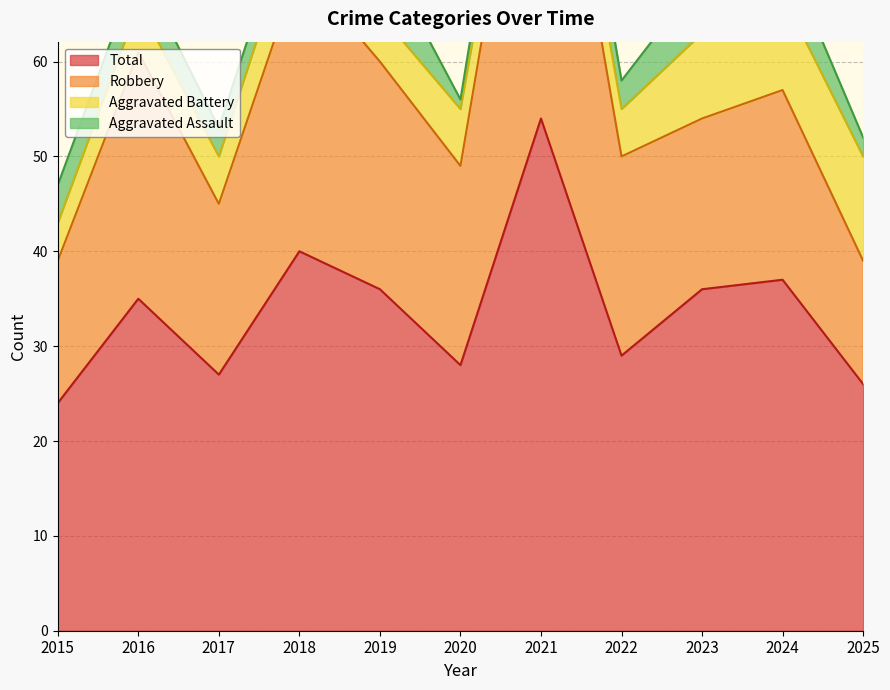

Where does the Total series first go above 35?

2018